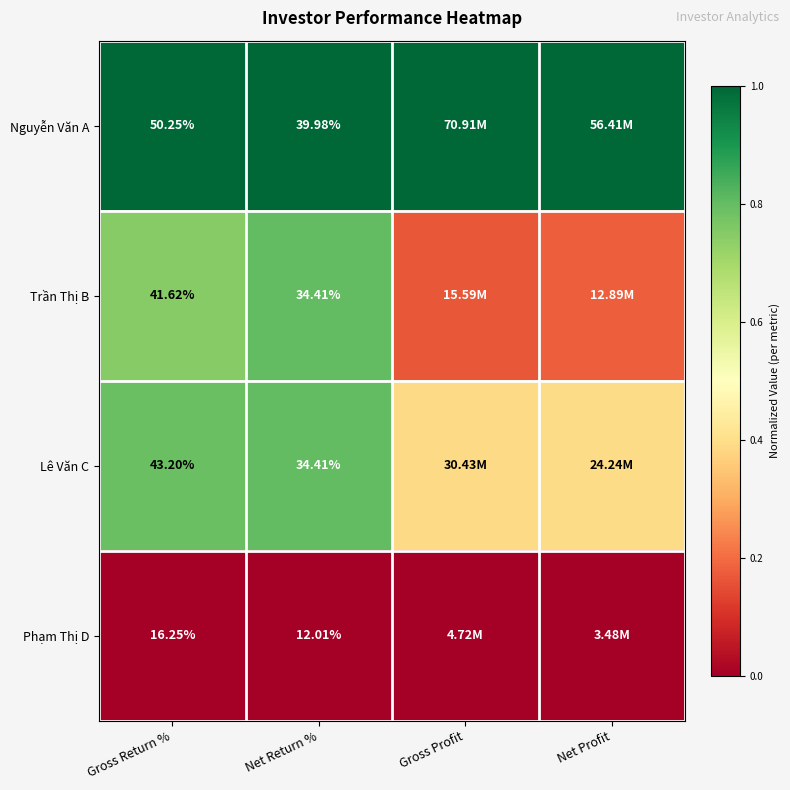

Rank the series at Gross Return % from highest to lowest value.

Nguyễn Văn A, Lê Văn C, Trần Thị B, Phạm Thị D